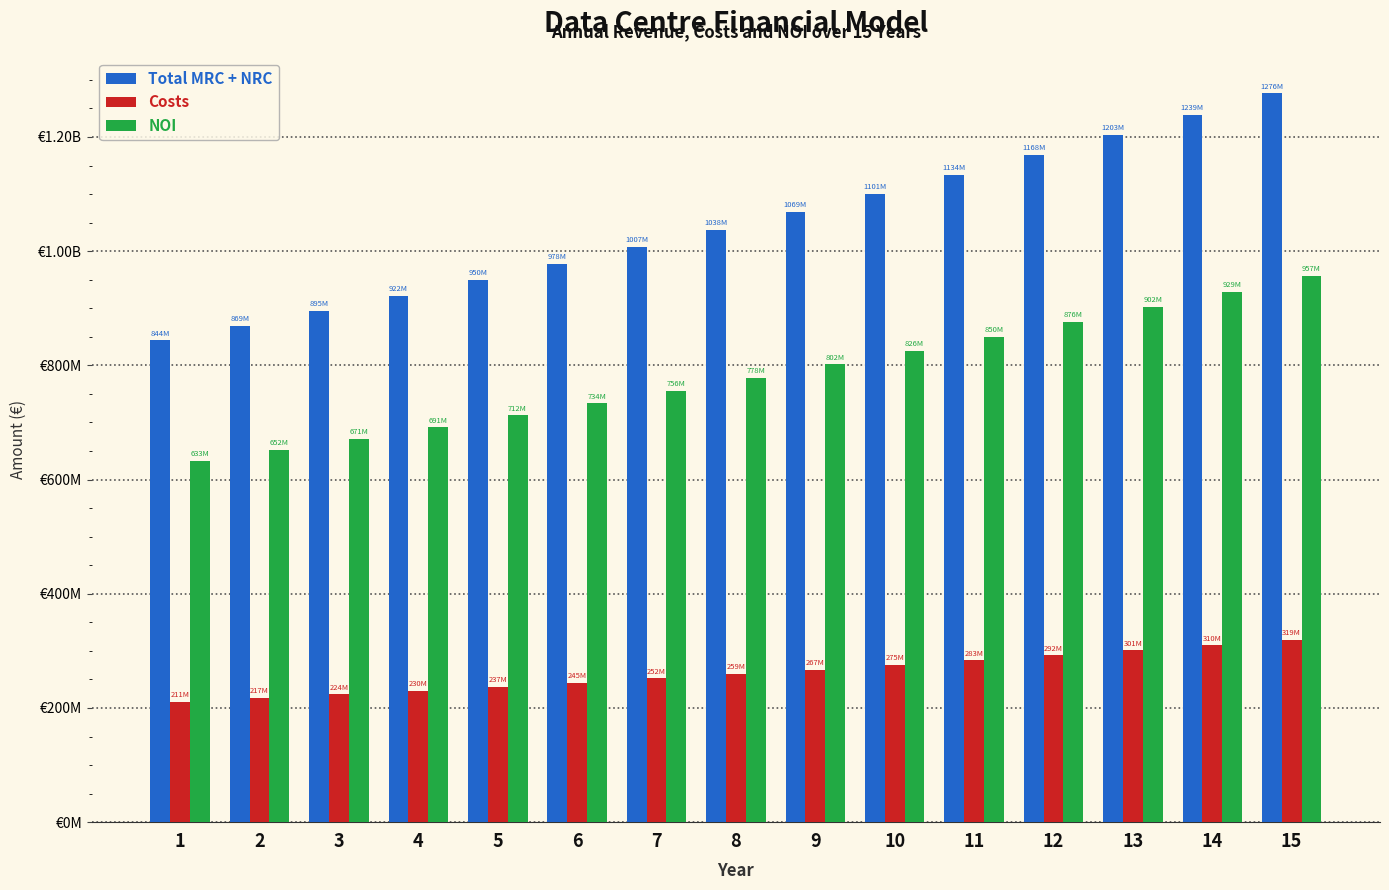

Does the chart contain any negative values?

No